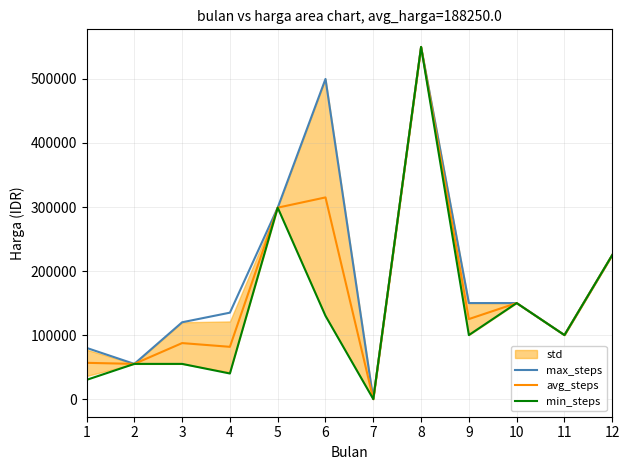

True or false: min_steps has more than 1 interior local peaks.

True